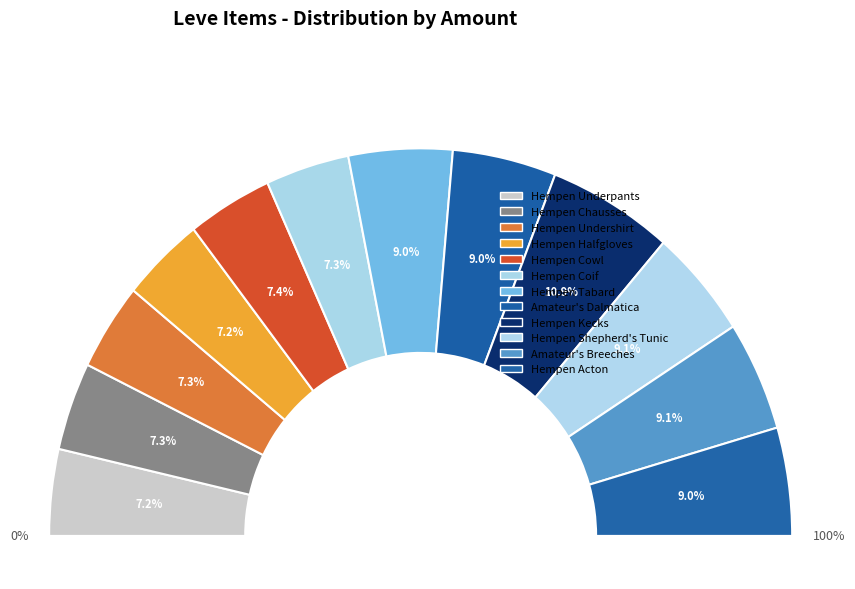

Is the sum of Hempen Tabard and Amateur's Dalmatica greater than half?

No